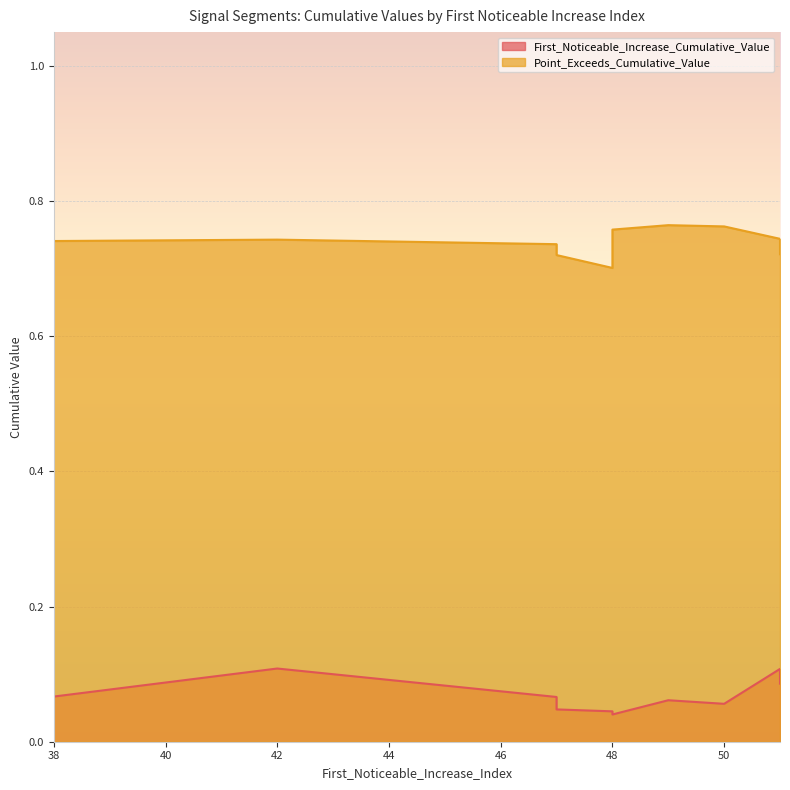

True or false: Point_Exceeds_Cumulative_Value and First_Noticeable_Increase_Cumulative_Value intersect in this chart.

False